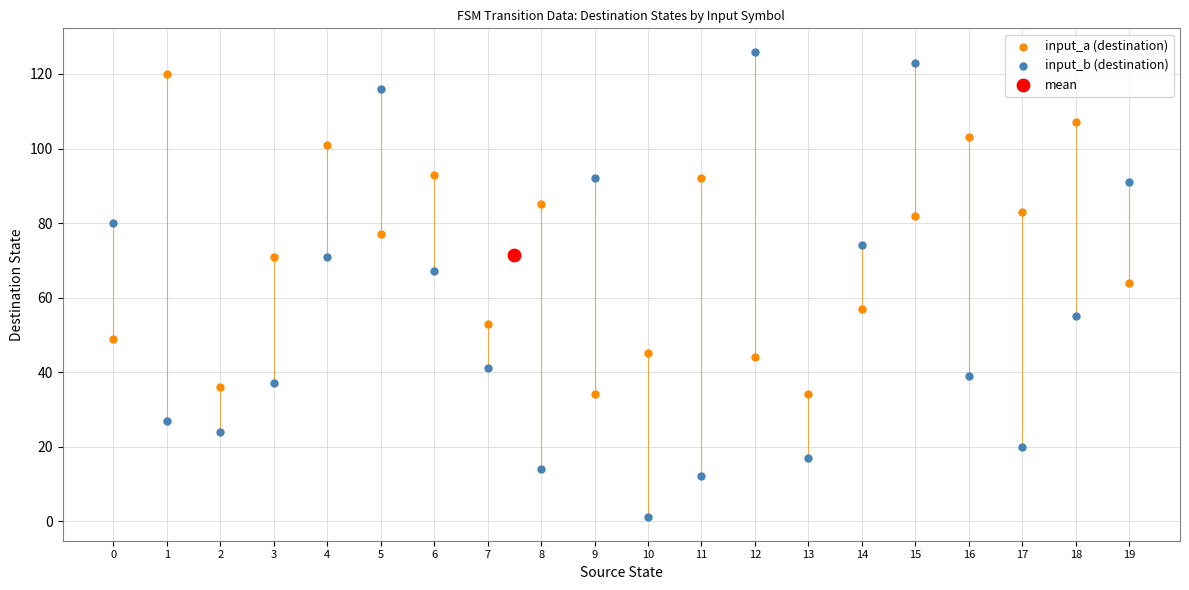

Which series has the largest Y range (max minus min)?

input_b (destination)